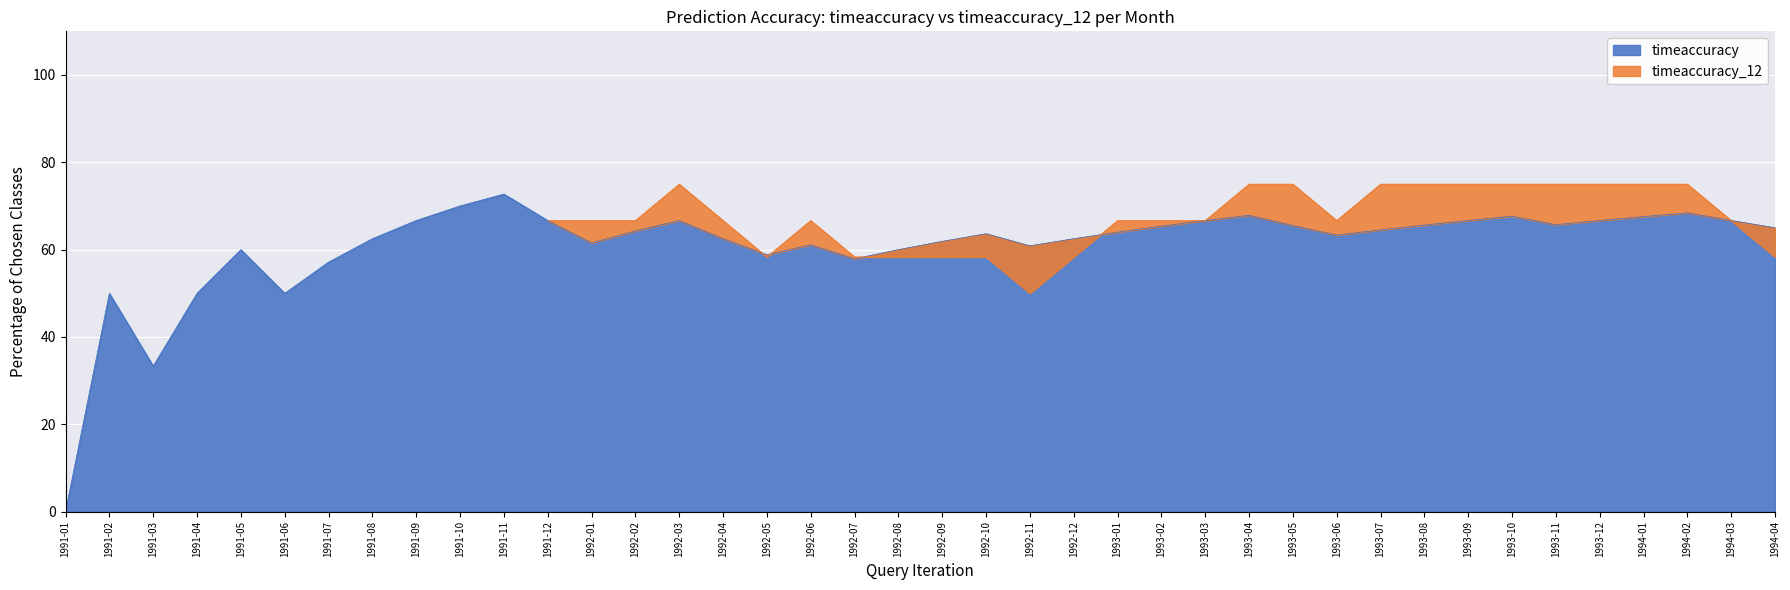

In timeaccuracy, how many points are higher than both neighbors (excluding endpoints)?

9